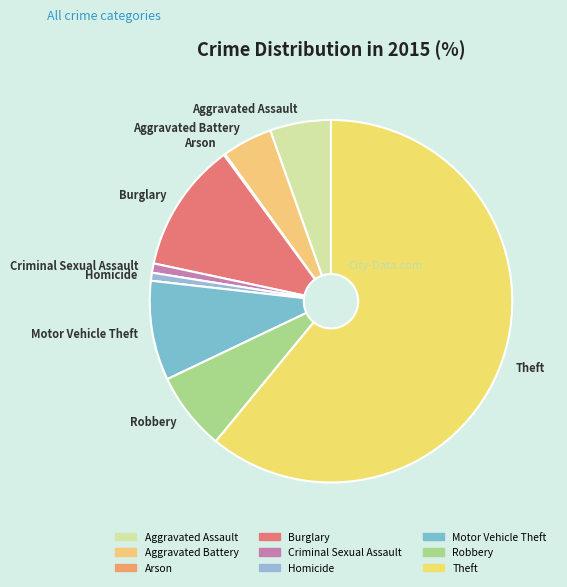

Which category has the biggest portion of the pie?

Theft